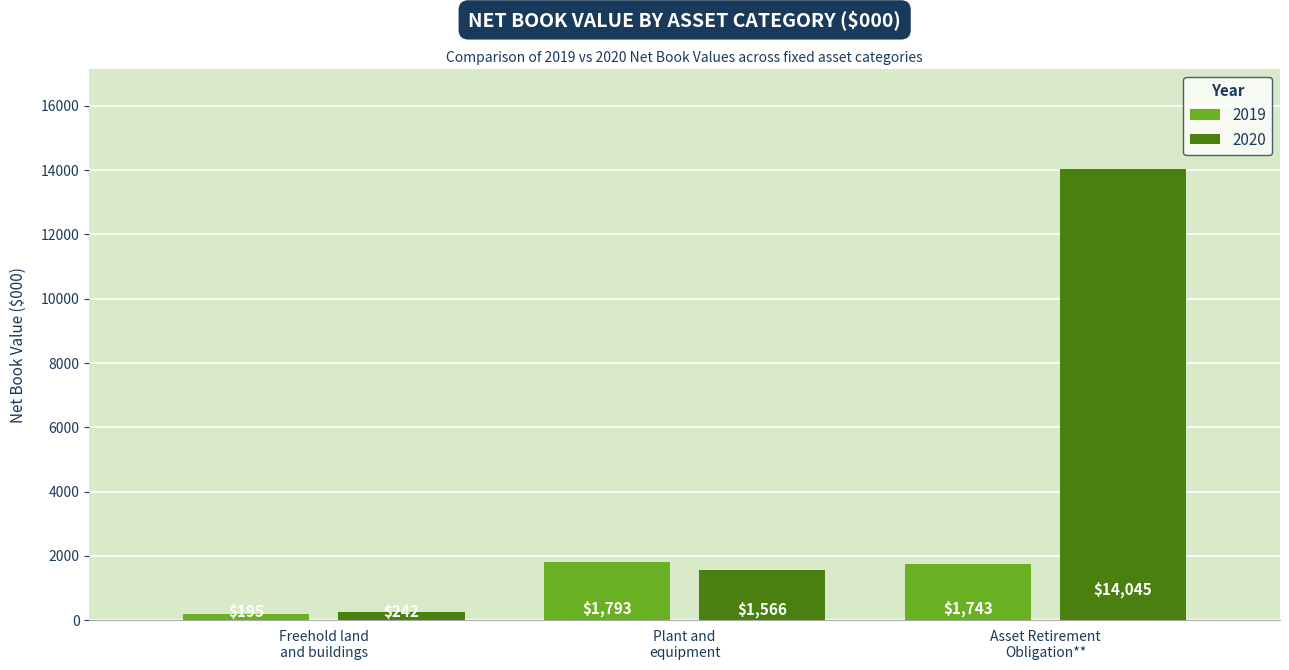

At which category does the chart reach its peak across all series?

Asset Retirement
Obligation**